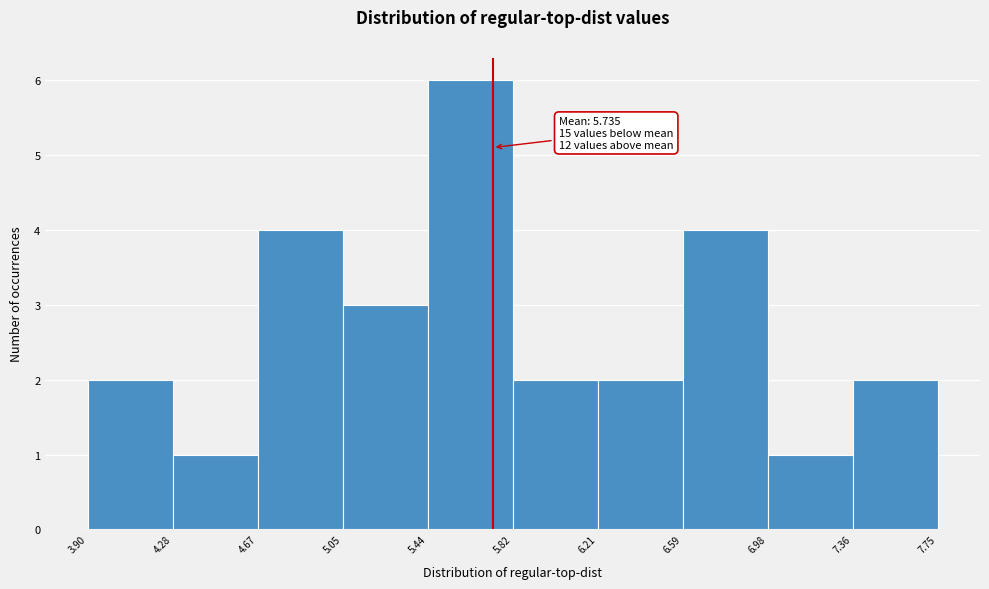

Which range on the x-axis has the tallest bar?

5.44 to 5.82